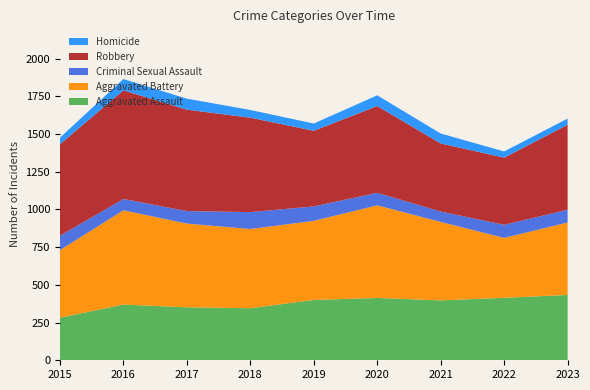

Reading left to right, what are all the values shown in this chart?

Aggravated Assault: 2015=282	2016=369	2017=351	2018=345	2019=400	2020=413	2021=397	2022=414	2023=433
Aggravated Battery: 2015=448	2016=625	2017=555	2018=525	2019=524	2020=614	2021=520	2022=397	2023=480
Criminal Sexual Assault: 2015=95	2016=75	2017=83	2018=112	2019=96	2020=83	2021=69	2022=87	2023=85
Robbery: 2015=606	2016=720	2017=672	2018=626	2019=501	2020=575	2021=451	2022=445	2023=563
Homicide: 2015=44	2016=75	2017=73	2018=51	2019=48	2020=71	2021=66	2022=41	2023=41